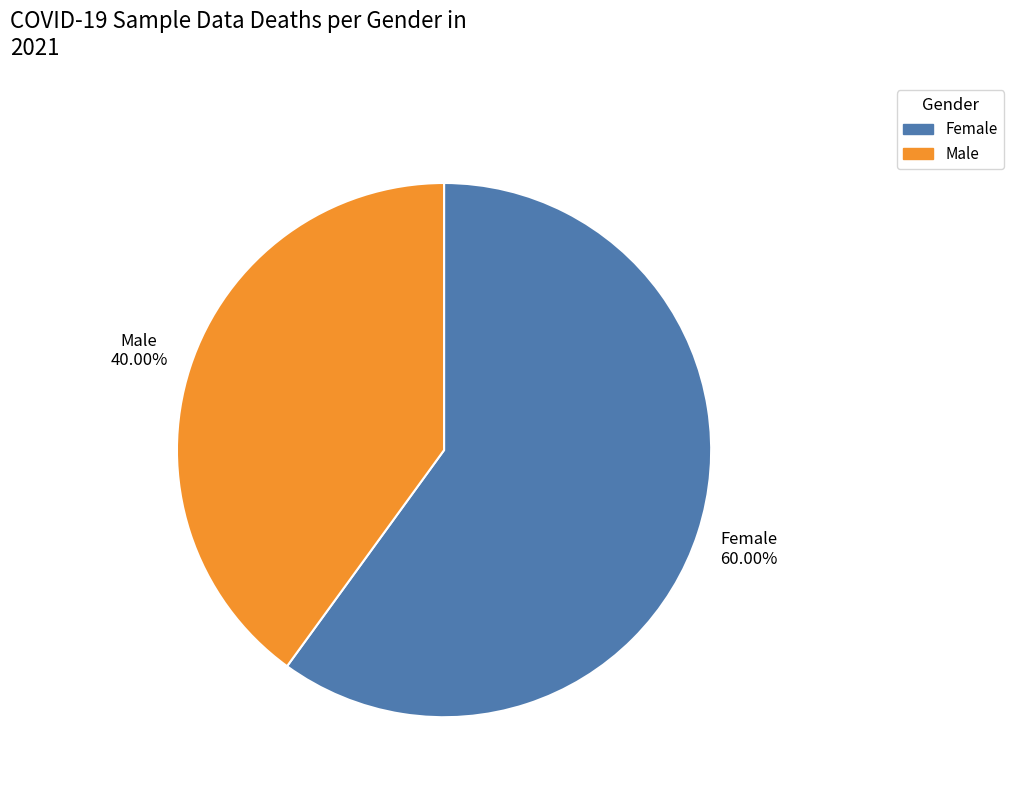

Is there a majority slice in this chart?

Yes